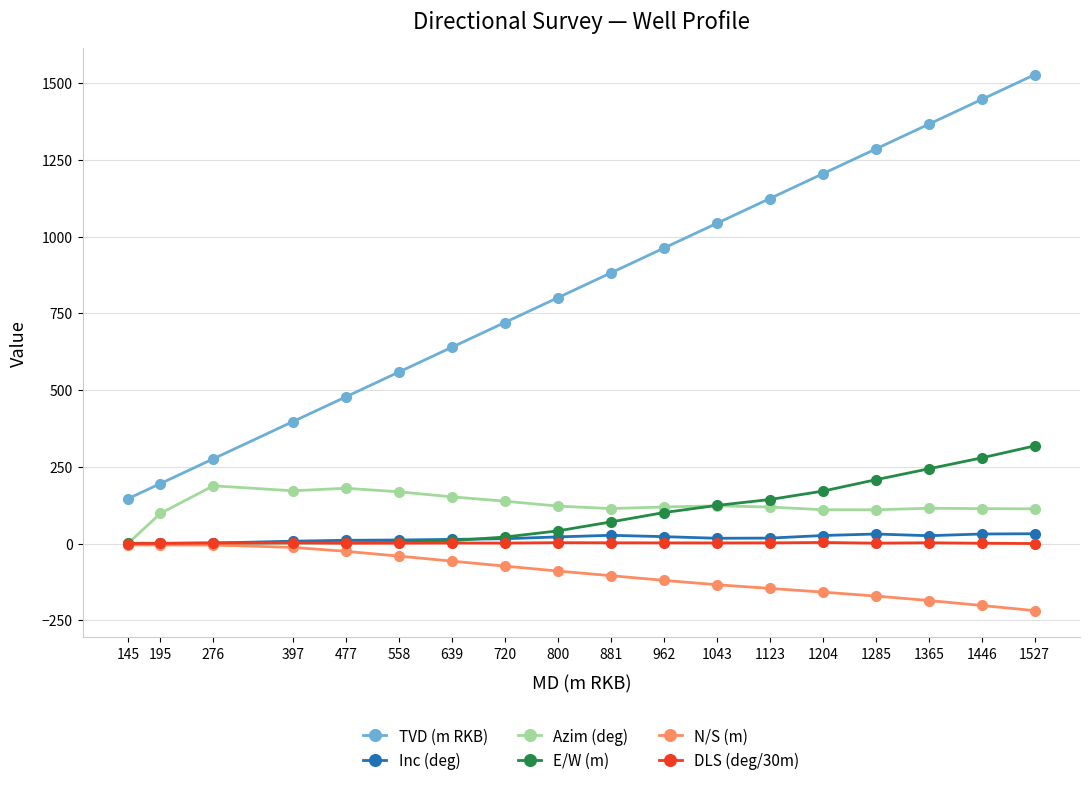

At which label does N/S (m) first exceed -89?

145